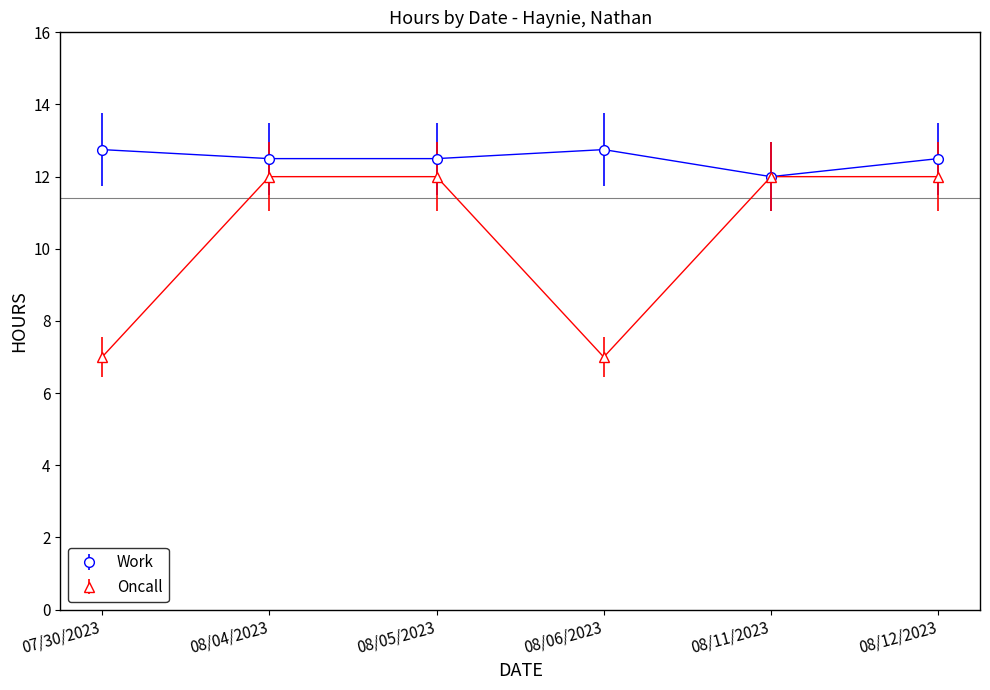

How many interior local peaks does the Work series have?

1